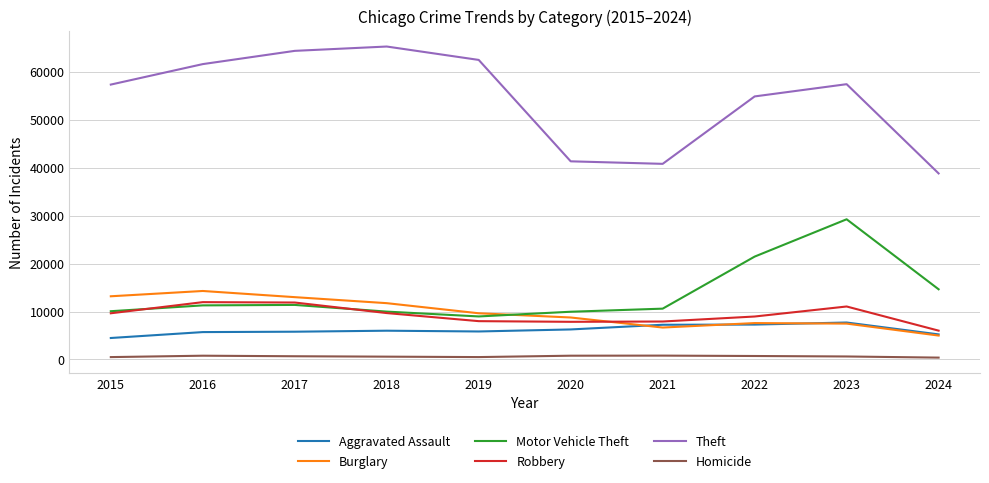

Where is Theft nearest to the value 52053?

2022